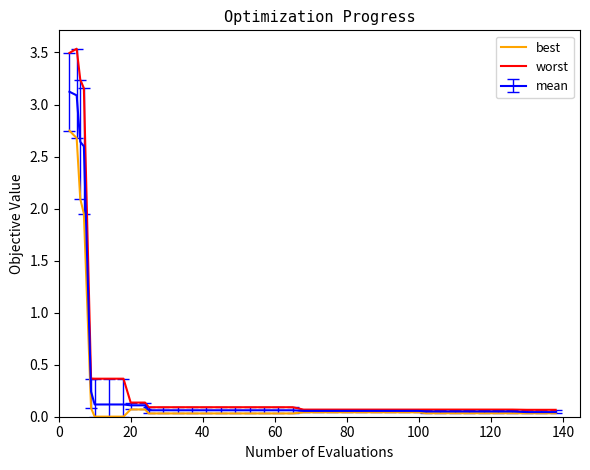

Rank the series by their maximum value, from highest to lowest.

worst, mean, best